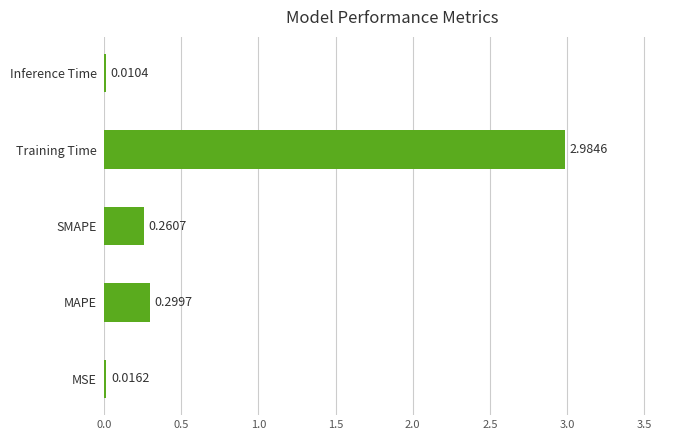

Where is the data nearest to the value 1?

MAPE